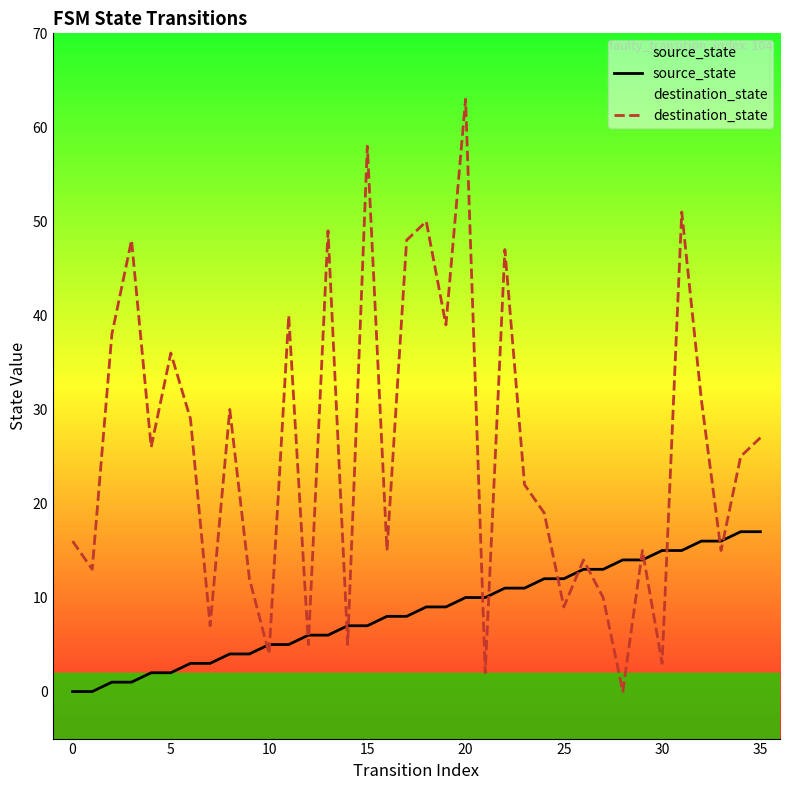

What is the difference between the second highest and second lowest values in the destination_state series?

56